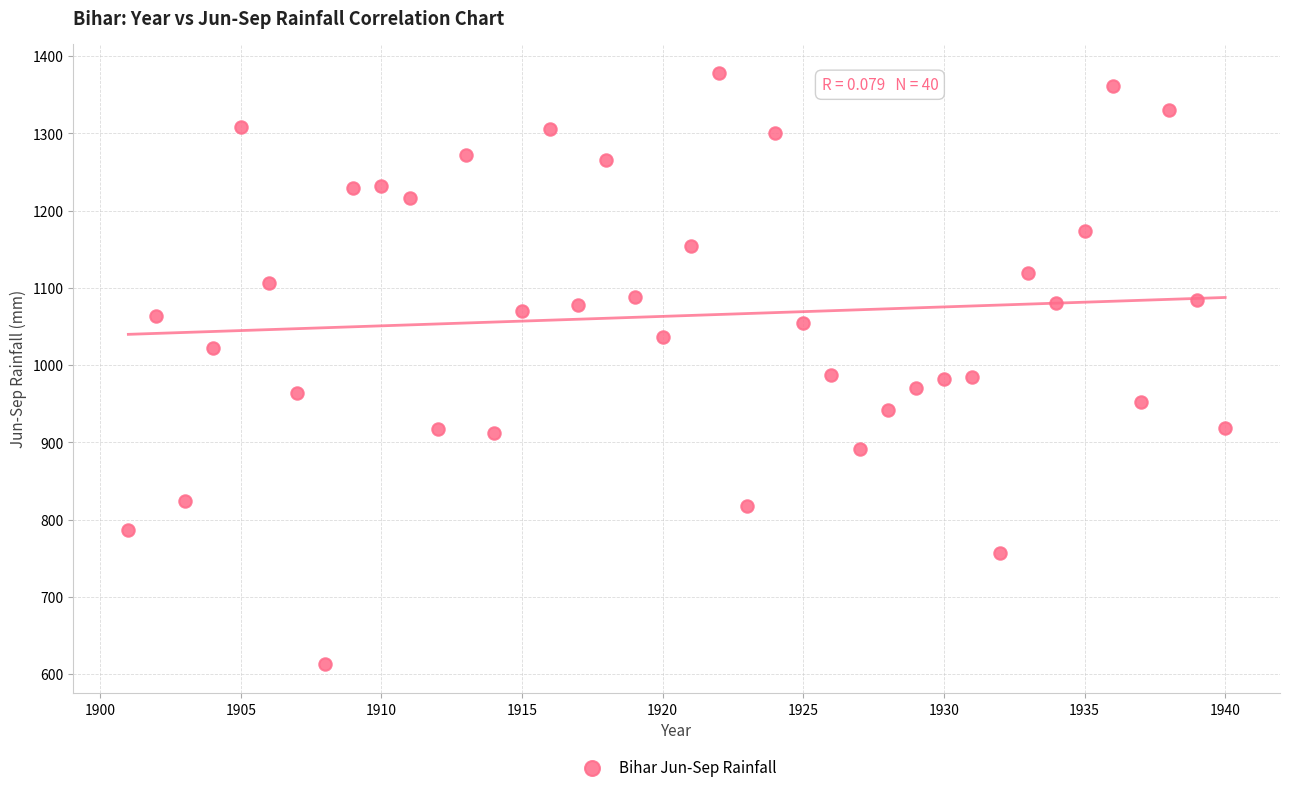

What is the range of Y values (max minus min)?

764.3